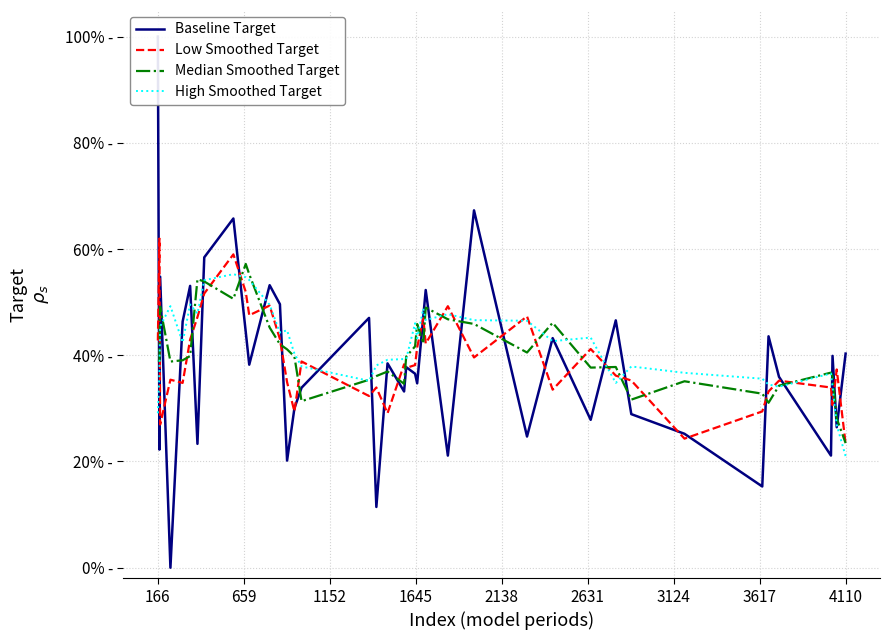

Count the number of categories in the chart.

40